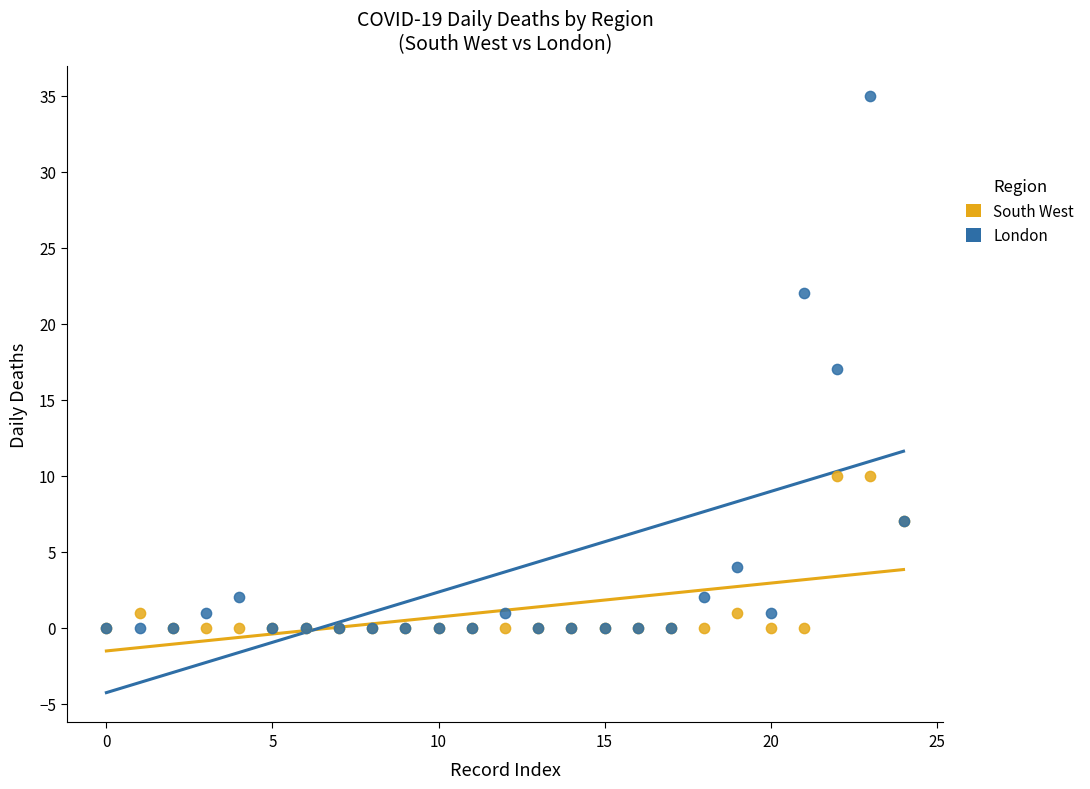

In the South West series, what Y value is closest to 5?

7